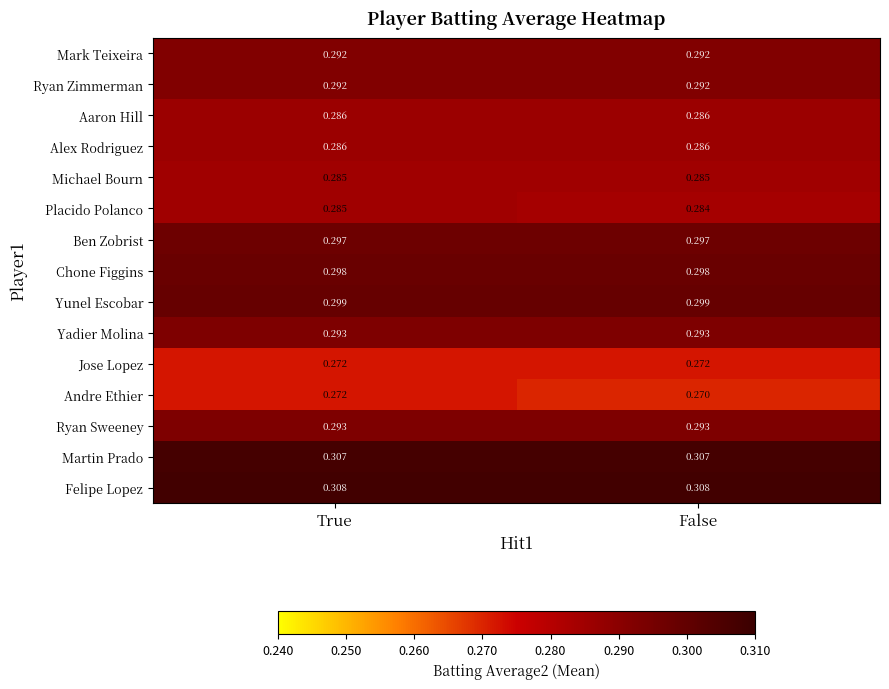

Is the value of Yadier Molina at False greater than the value of Jose Lopez at True?

Yes